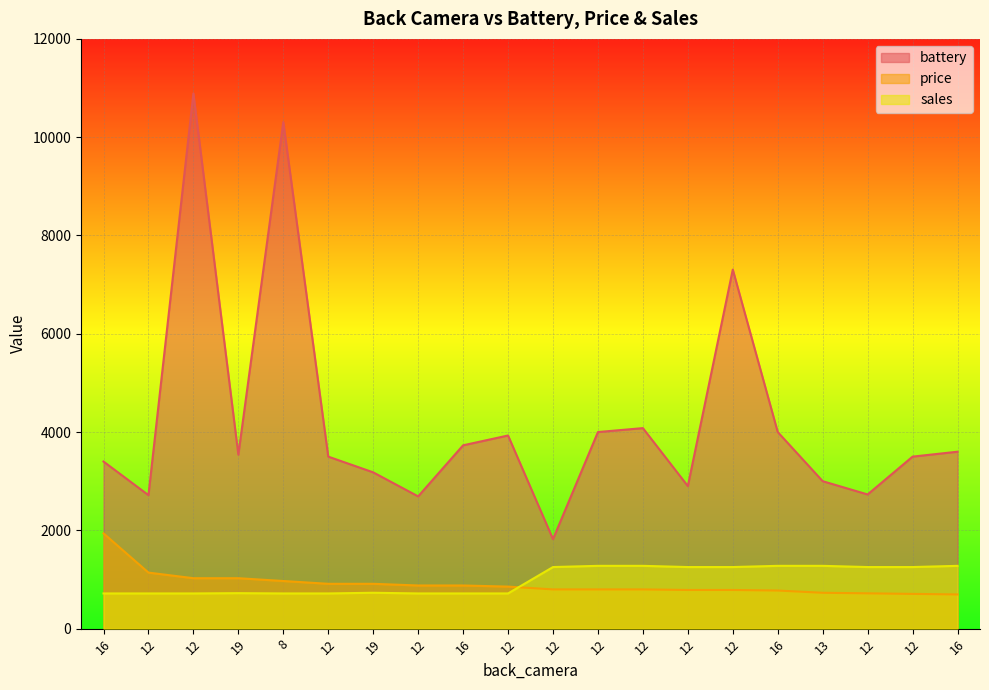

What is the difference between the maximum and second lowest values in the sales series?

561.5